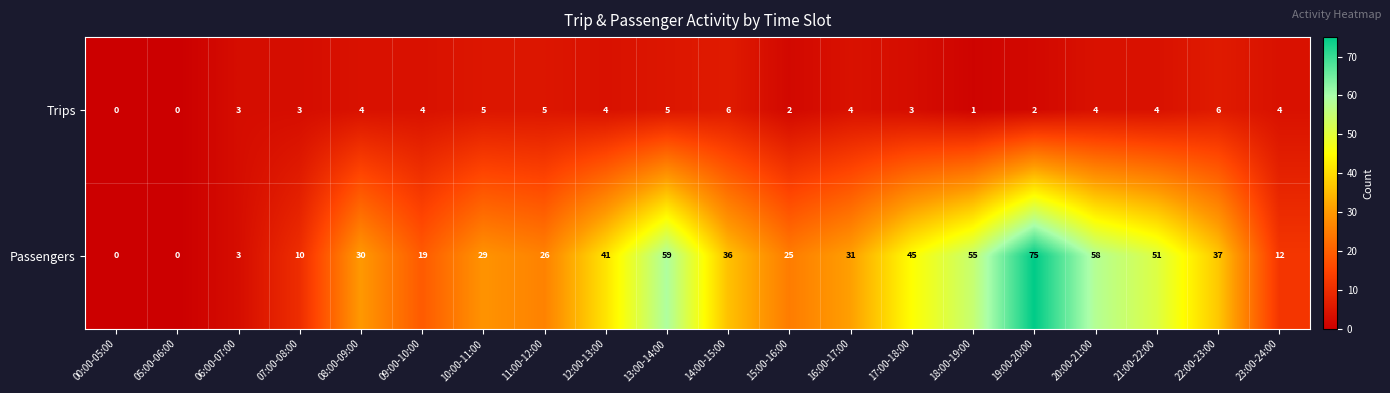

What is the total value across all series at 09:00-10:00?

23